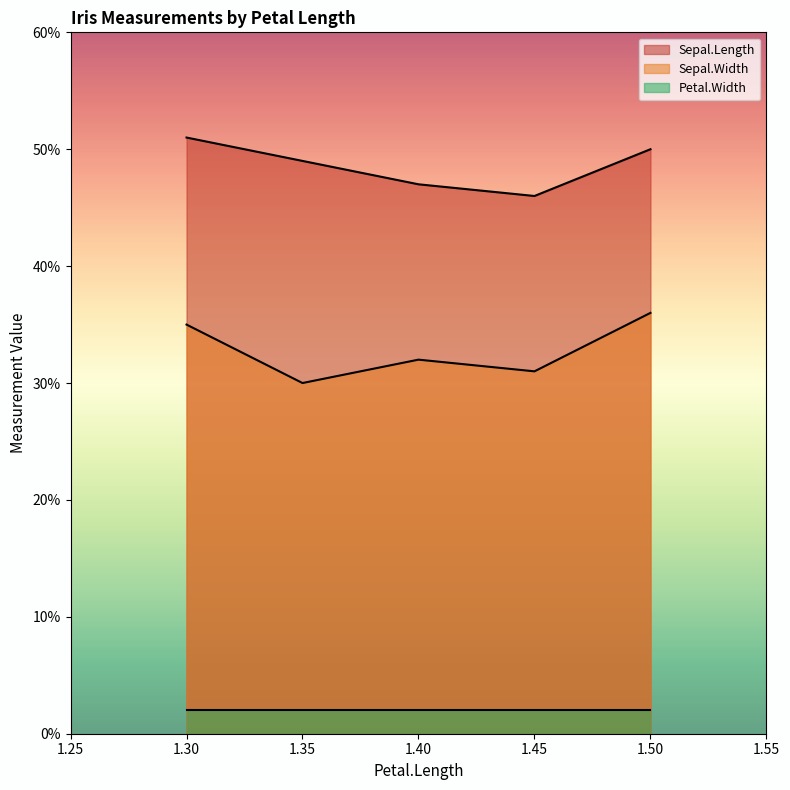

What is the sum of all Sepal.Width values?

16.4